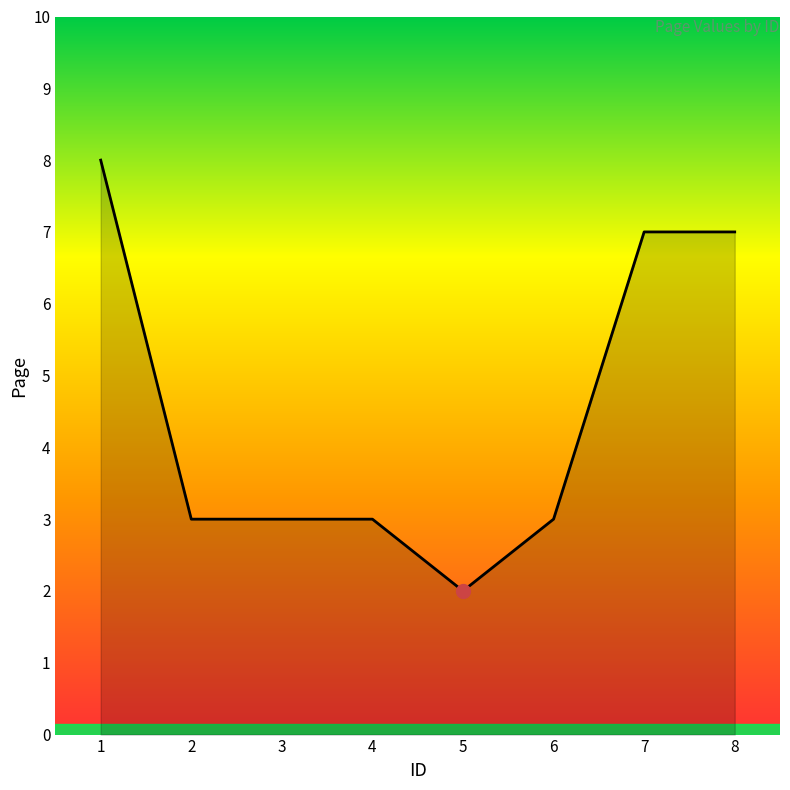

What is the maximum value shown in the chart?

8